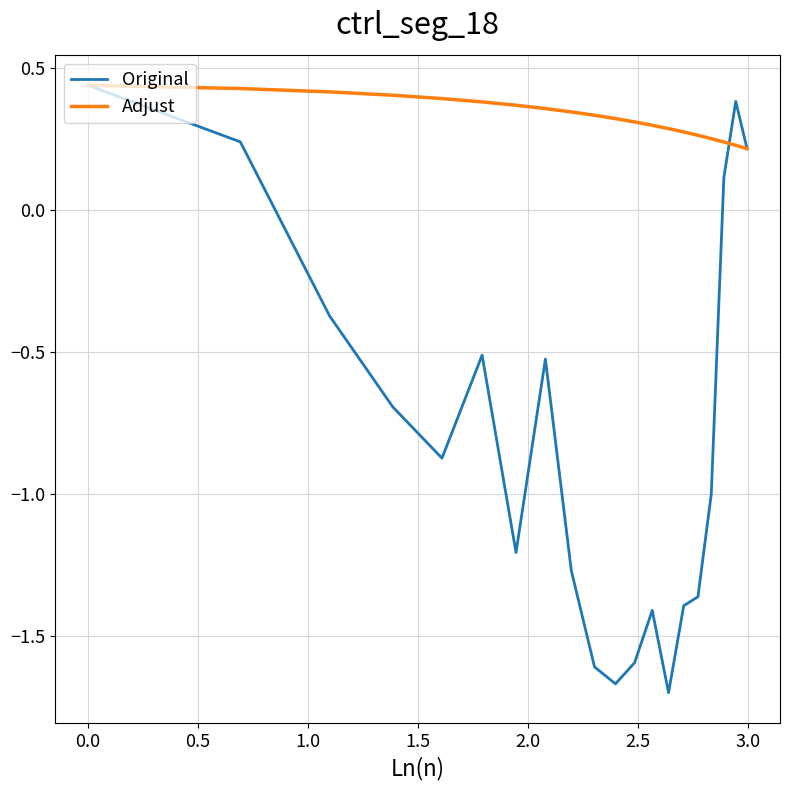

List the series in order of their overall mean, lowest first.

Original, Adjust